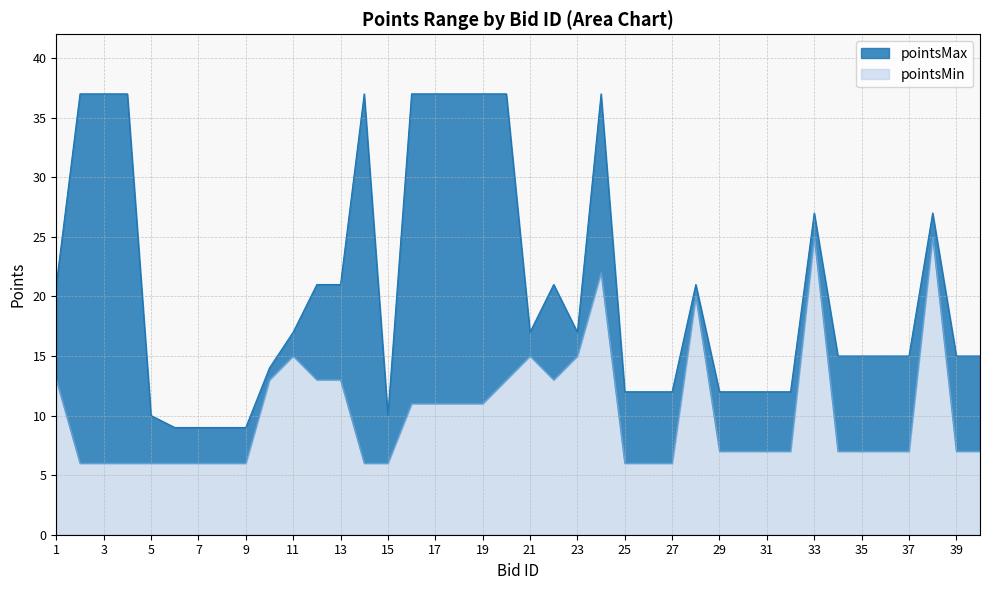

The value of pointsMin at 32 is 7. True or false?

True